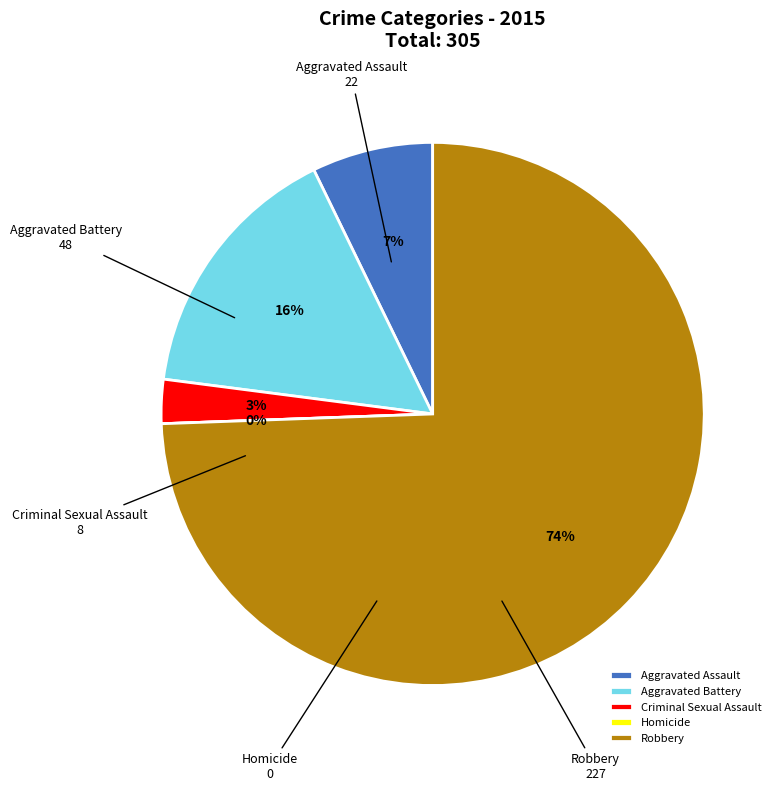

What percentage do Homicide and Aggravated Assault together represent?

7.2%